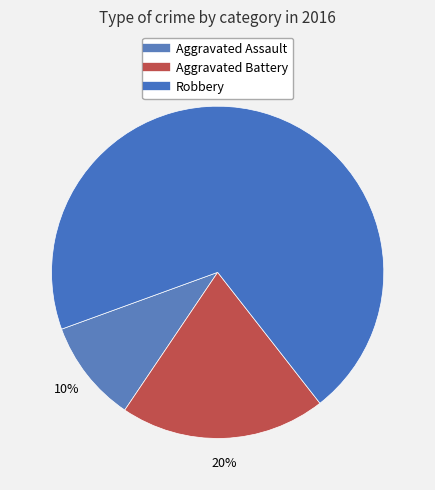

What percentage is the Aggravated Assault slice, to the nearest percent?

10%